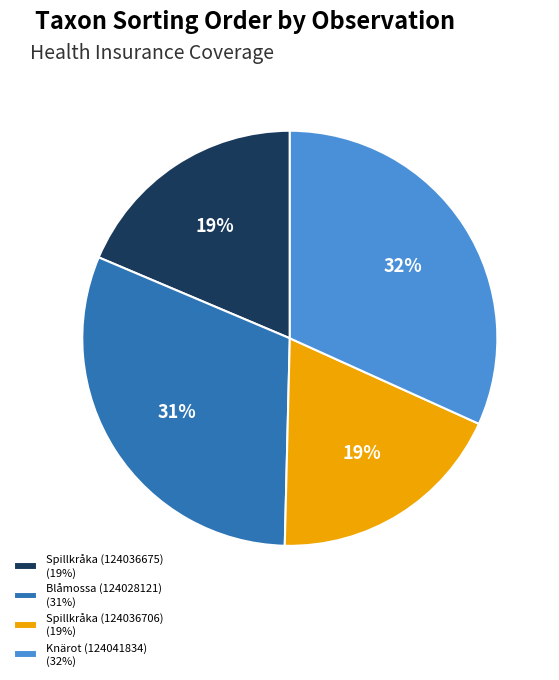

Count the number of slices in the pie.

4